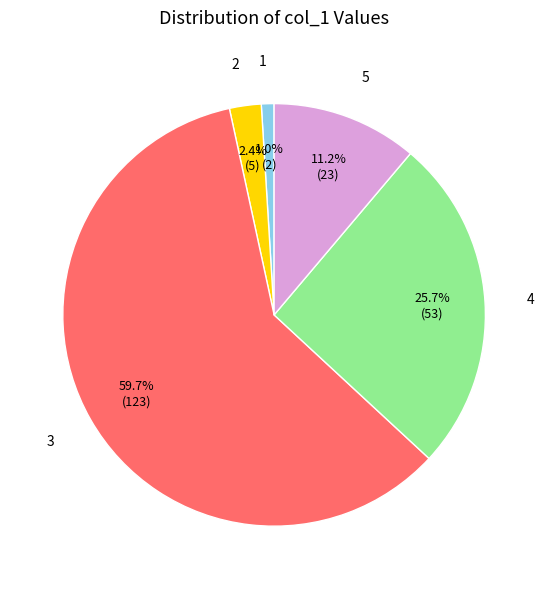

What is the largest slice in the pie chart?

3